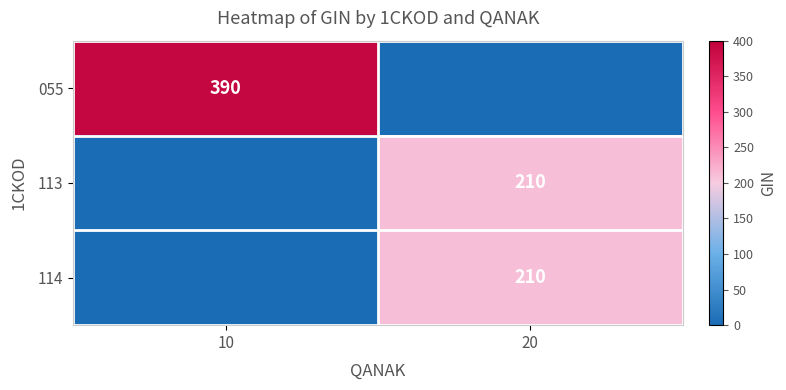

The value of 114 at 20 is 326. True or false?

False